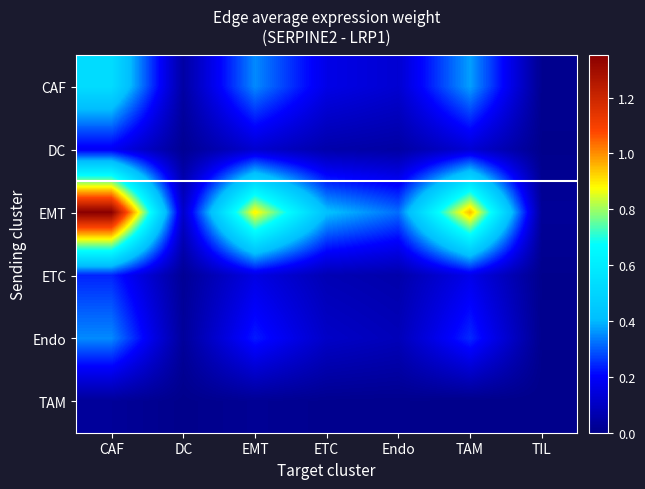

Between CAF and EMT, which series saw the biggest shift?

EMT